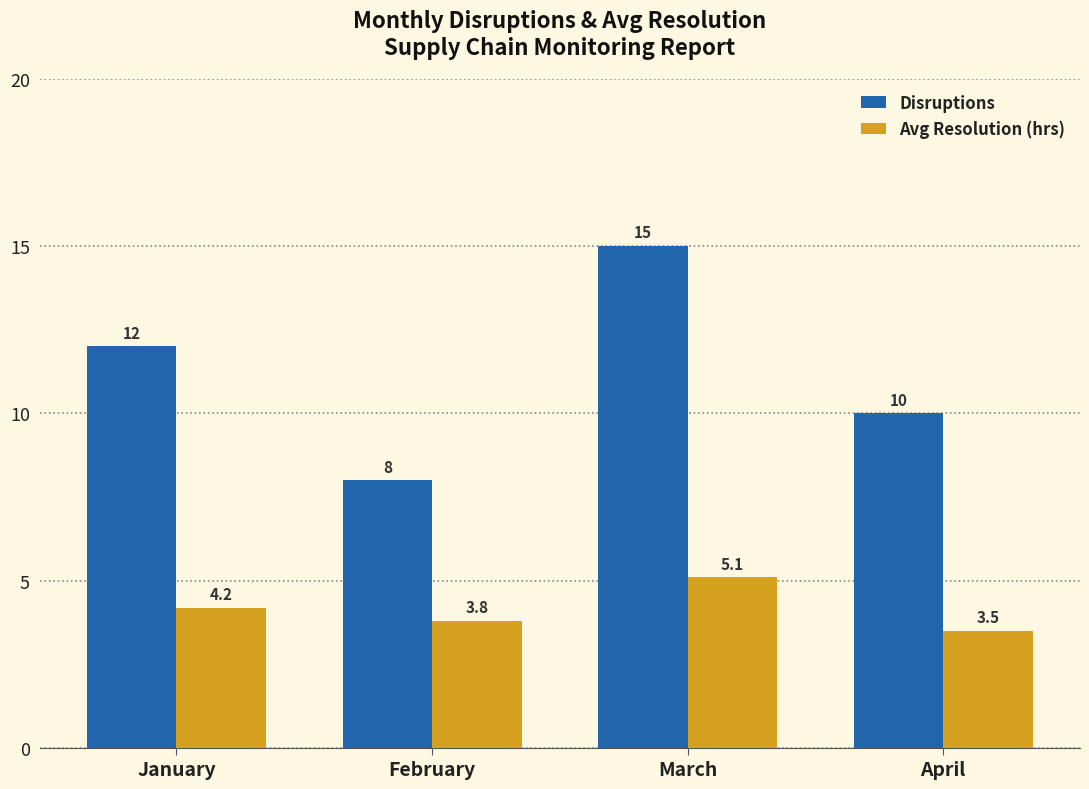

What is the average value of the Avg Resolution (hrs) series?

4.2